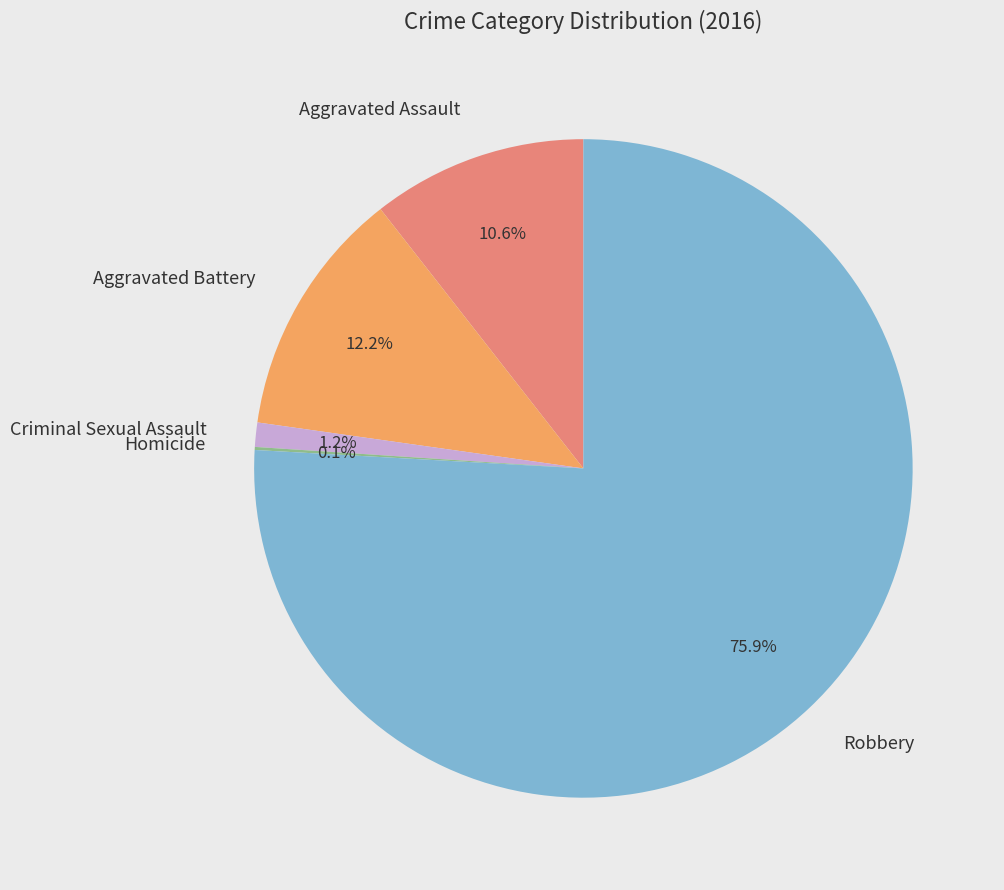

What percentage do Aggravated Assault and Aggravated Battery together represent?

22.8%